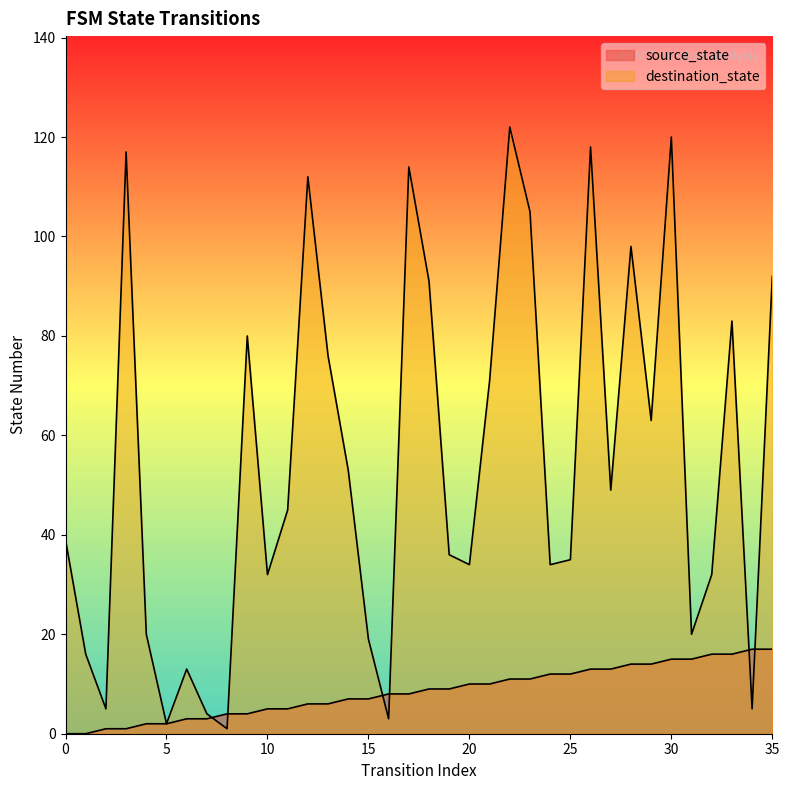

True or false: source_state has a value of 25 at 30.

False